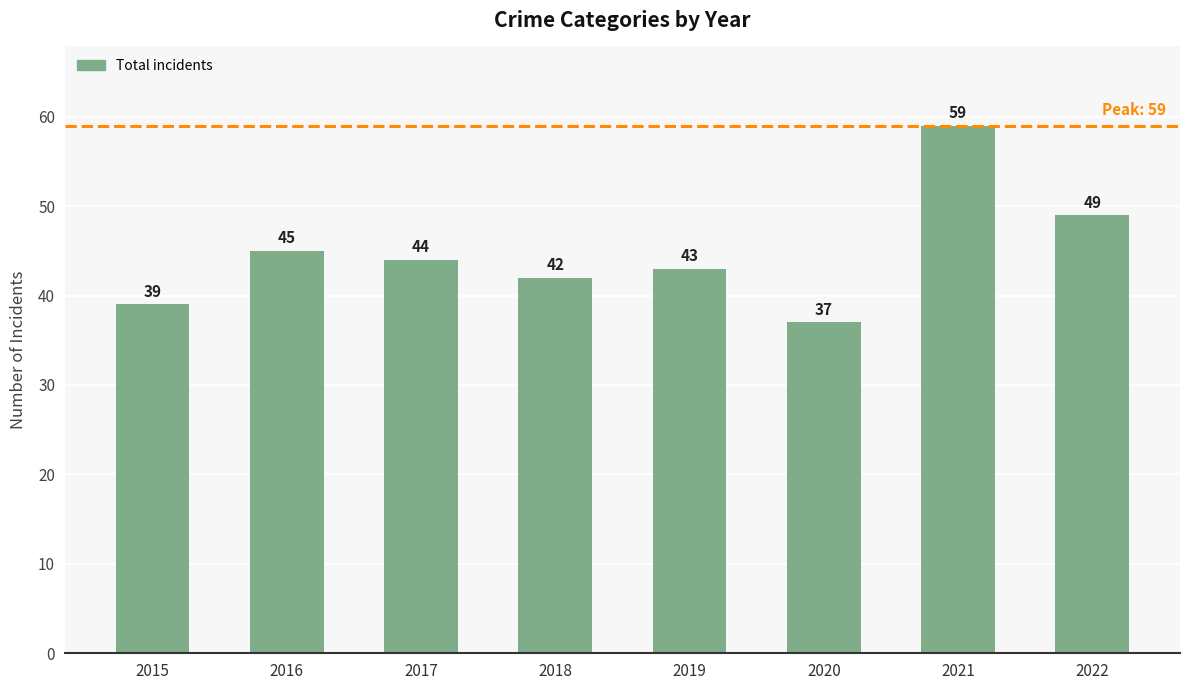

What is the change in value from 2016 to 2018?

-3